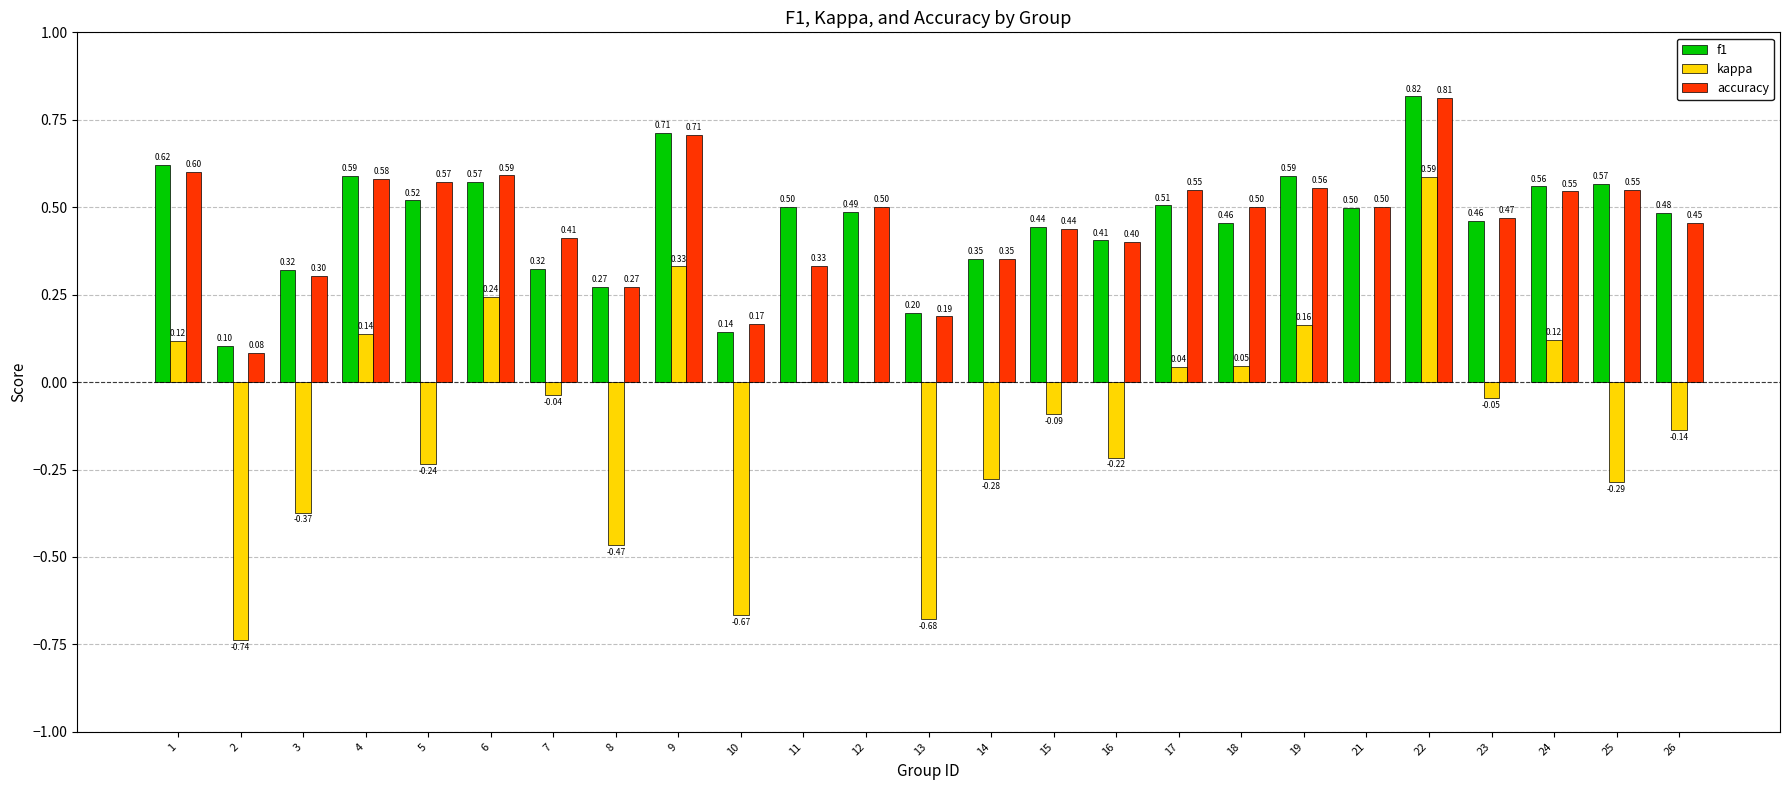

Between 6 and 23, which series saw the biggest shift?

kappa